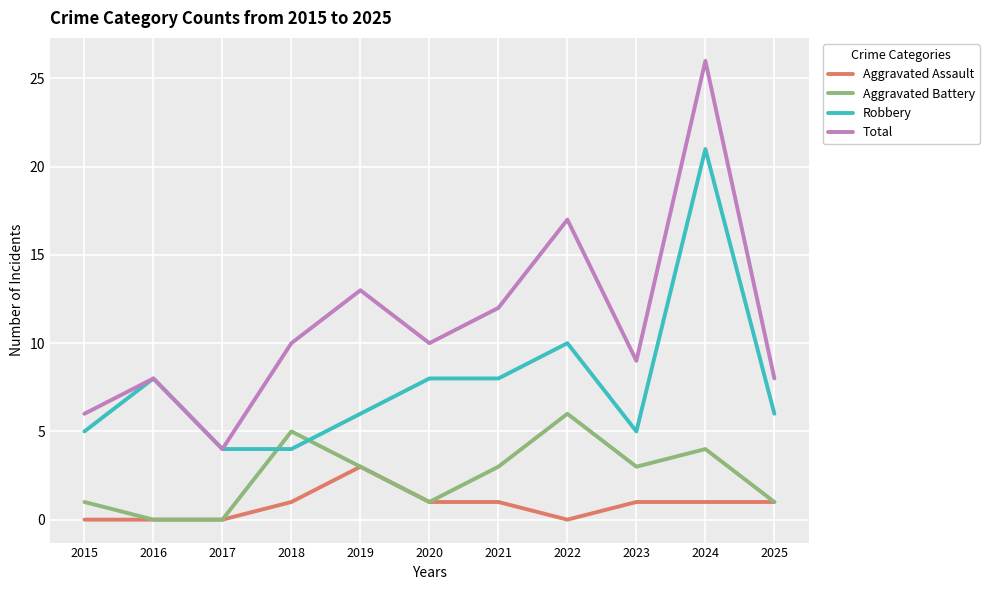

True or false: Total and Aggravated Battery intersect in this chart.

False